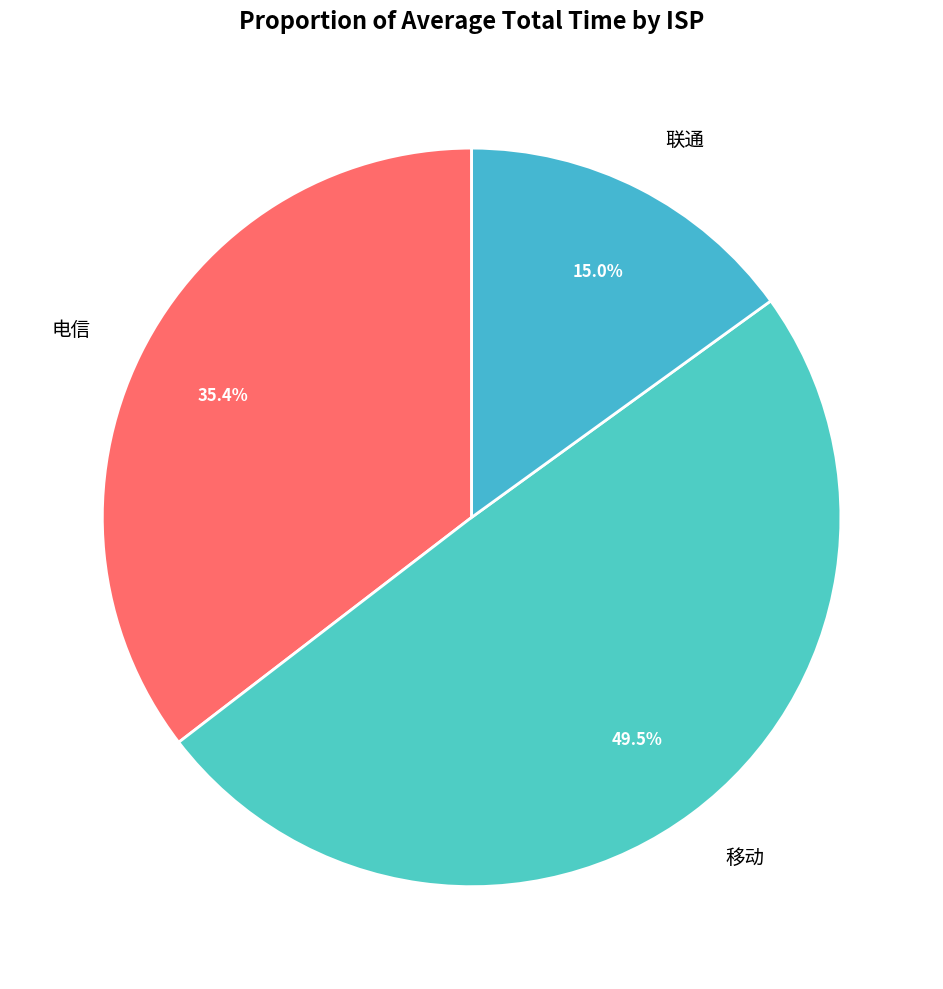

Which category has the smallest portion of the pie?

联通